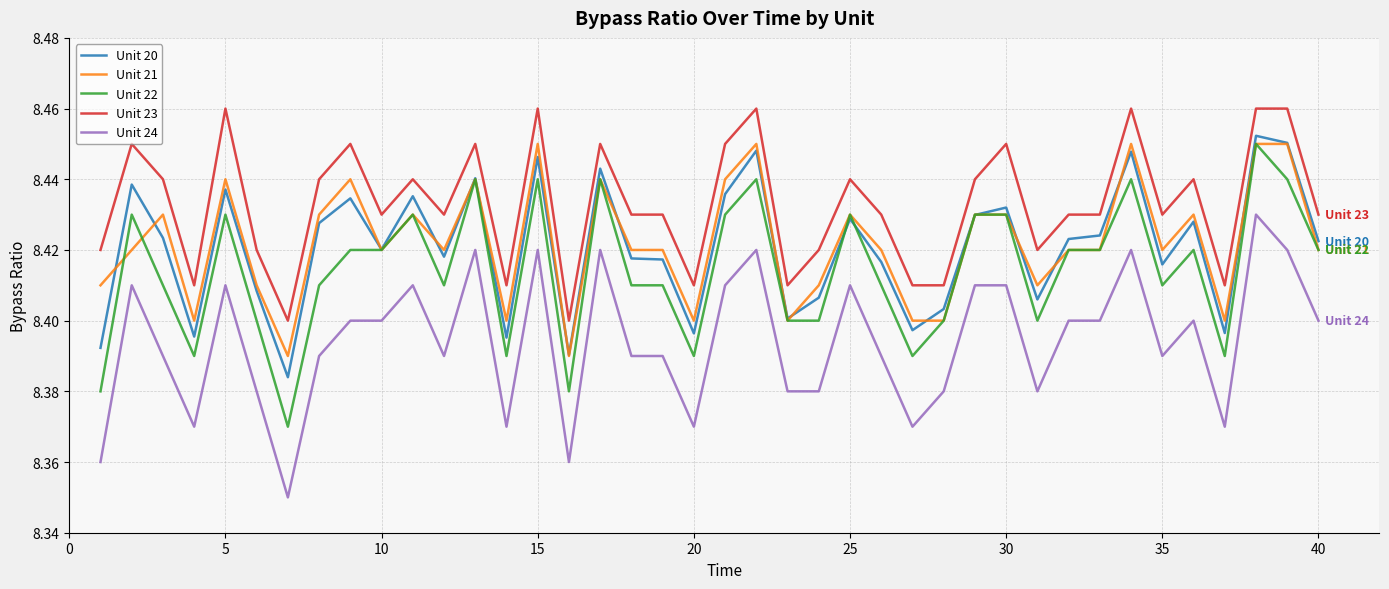

Does the chart display data point markers on the line(s)?

No